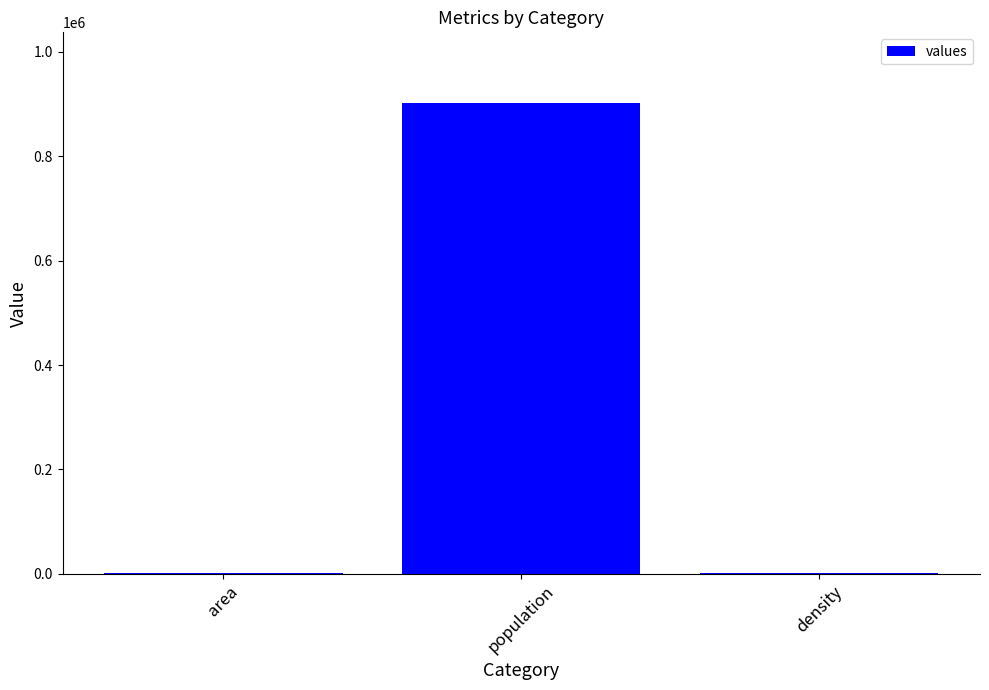

The value at population is 1314244.1. True or false?

False